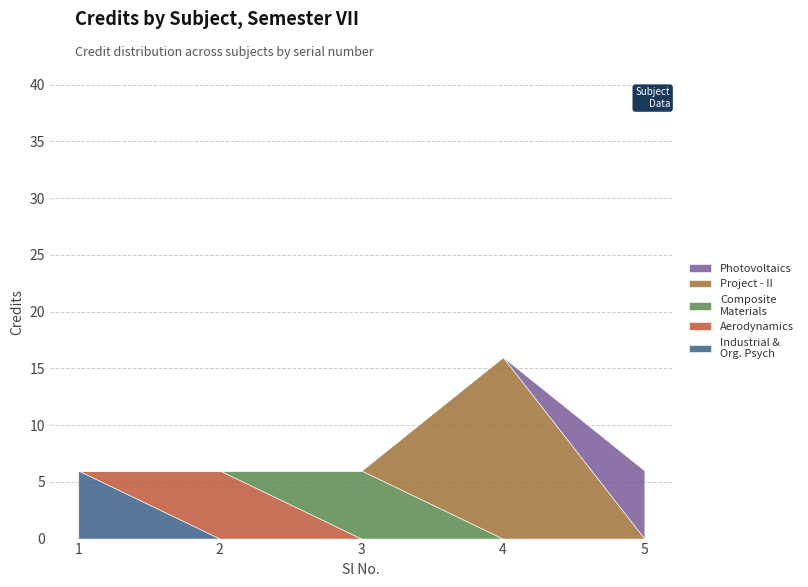

Rank the categories by value from lowest to highest.

1, 2, 3, 5, 4